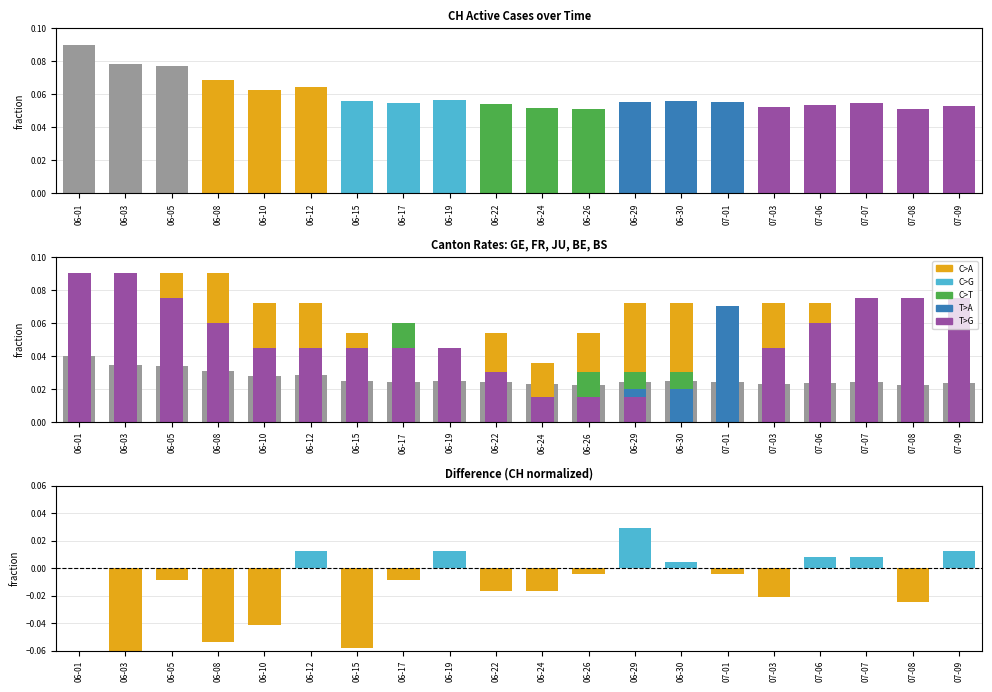

The T>G series shows 0.1 at 07-09. True or false?

False